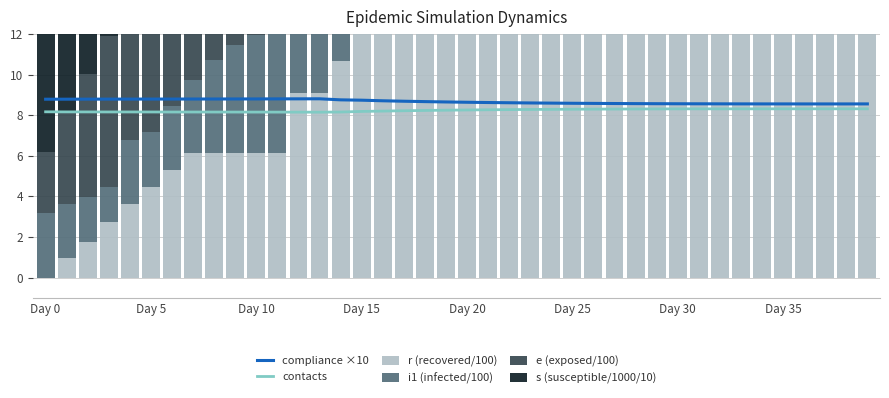

Reading left to right, list all the values displayed in this chart.

compliance ×10: 8.8	8.8	8.8	8.8	8.8	8.8	8.8	8.8	8.8	8.8	8.8	8.8	8.8	8.8	8.8	8.7	8.7	8.7	8.7	8.7	8.6	8.6	8.6	8.6	8.6	8.6	8.6	8.6	8.6	8.6	8.6	8.6	8.6	8.6	8.6	8.6	8.6	8.6	8.6	8.6
contacts: 8.2	8.2	8.2	8.2	8.2	8.2	8.2	8.2	8.2	8.2	8.2	8.2	8.1	8.1	8.2	8.2	8.2	8.2	8.2	8.2	8.3	8.3	8.3	8.3	8.3	8.3	8.3	8.3	8.3	8.3	8.3	8.3	8.3	8.3	8.3	8.3	8.3	8.3	8.3	8.3
r (recovered/100): 0.0	0.9	1.7	2.8	3.6	4.5	5.3	6.2	6.2	6.2	6.2	6.2	9.1	9.1	10.7	12.1	13.5	14.8	15.6	16.9	17.9	20.2	23.2	25.7	27.9	30.0	32.0	33.6	35.5	37.7	40.1	42.5	45.0	47.4	49.8	52.5	55.3	58.5	61.5	64.5
i1 (infected/100): 3.2	2.7	2.2	1.7	3.2	2.7	3.2	3.6	4.6	5.3	5.8	6.7	5.4	6.8	7.8	8.4	8.7	9.2	10.1	10.2	10.8	10.7	10.4	10.5	10.7	10.8	10.9	11.8	12.2	12.8	13.1	13.3	13.7	14.3	14.9	15.5	16.1	17.0	18.0	18.8
e (exposed/100): 3.0	4.6	6.0	7.4	5.7	6.5	6.3	5.8	6.7	8.5	10.2	11.1	12.2	11.9	10.4	9.9	9.9	10.3	10.6	11.6	12.0	12.2	12.5	12.8	13.6	14.2	14.8	15.1	15.5	15.7	16.2	16.9	18.0	19.0	19.7	20.5	21.0	21.1	21.3	21.9
s (susceptible/1000/10): 9.9	9.9	9.9	9.9	9.9	9.8	9.8	9.8	9.8	9.8	9.7	9.7	9.7	9.7	9.7	9.6	9.6	9.6	9.6	9.5	9.5	9.5	9.5	9.4	9.4	9.4	9.3	9.3	9.3	9.3	9.2	9.2	9.1	9.1	9.1	9.0	9.0	8.9	8.9	8.8